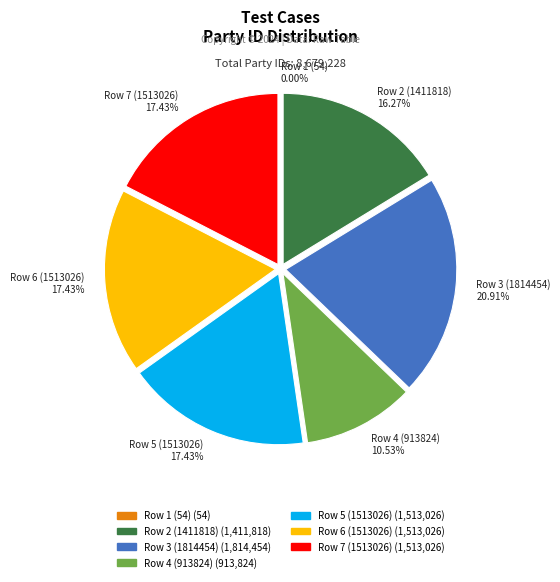

Between Row 7 (1513026) and Row 3 (1814454), which is larger?

Row 3 (1814454)